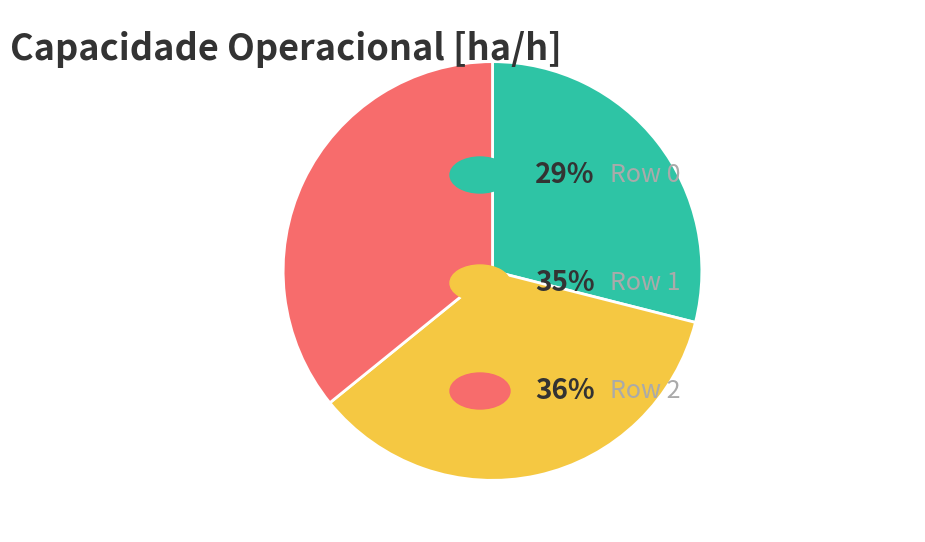

Is there any slice that represents more than half of the pie?

No